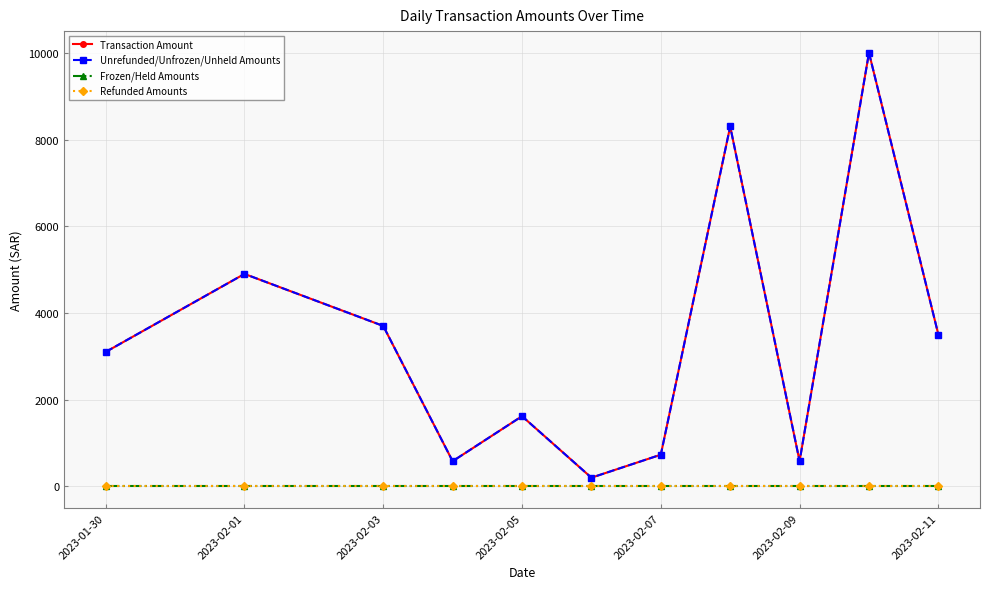

True or false: Transaction Amount and Frozen/Held Amounts cross at least once.

False